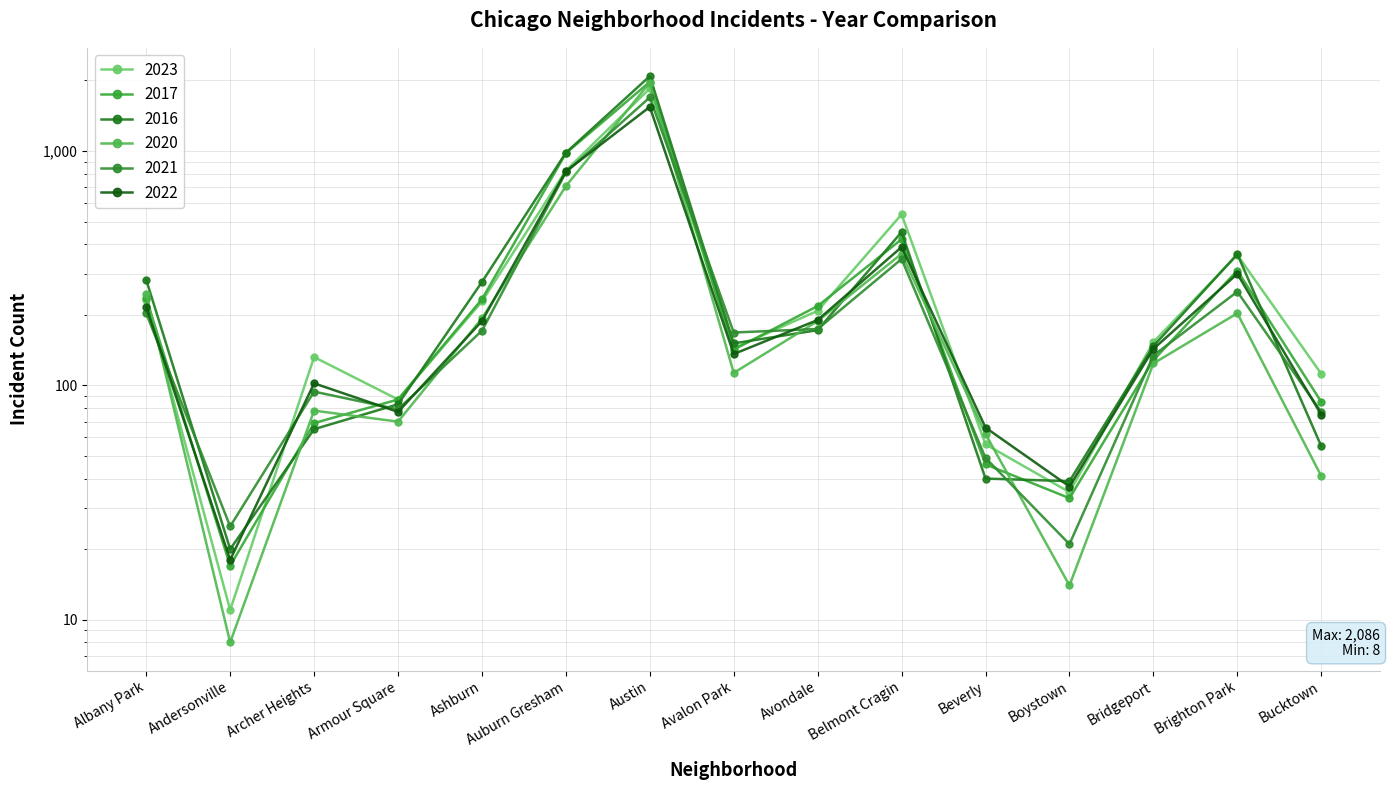

Which series changed the most between Archer Heights and Brighton Park?

2016